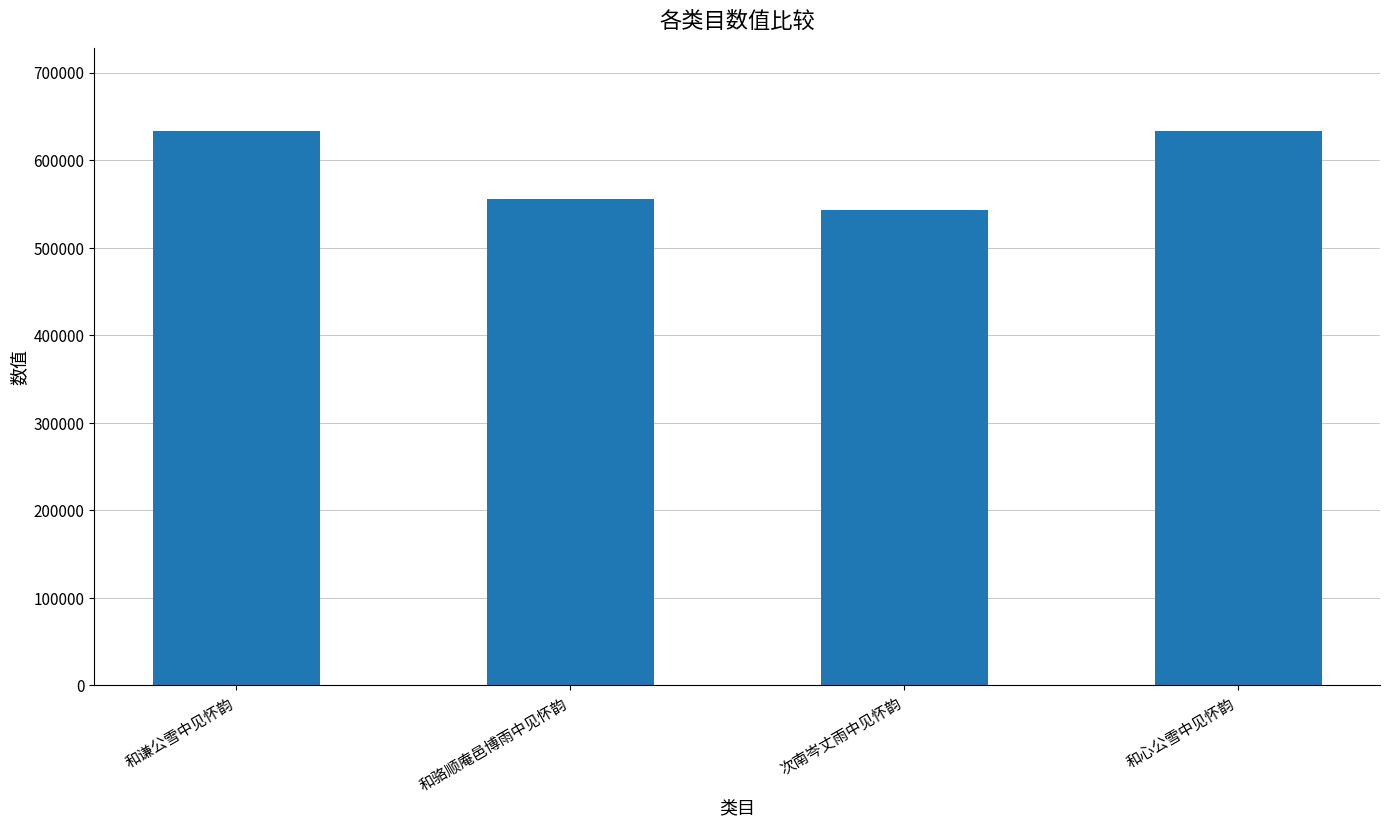

At which label is the value closest to 587780?

和骆顺庵邑博雨中见怀韵